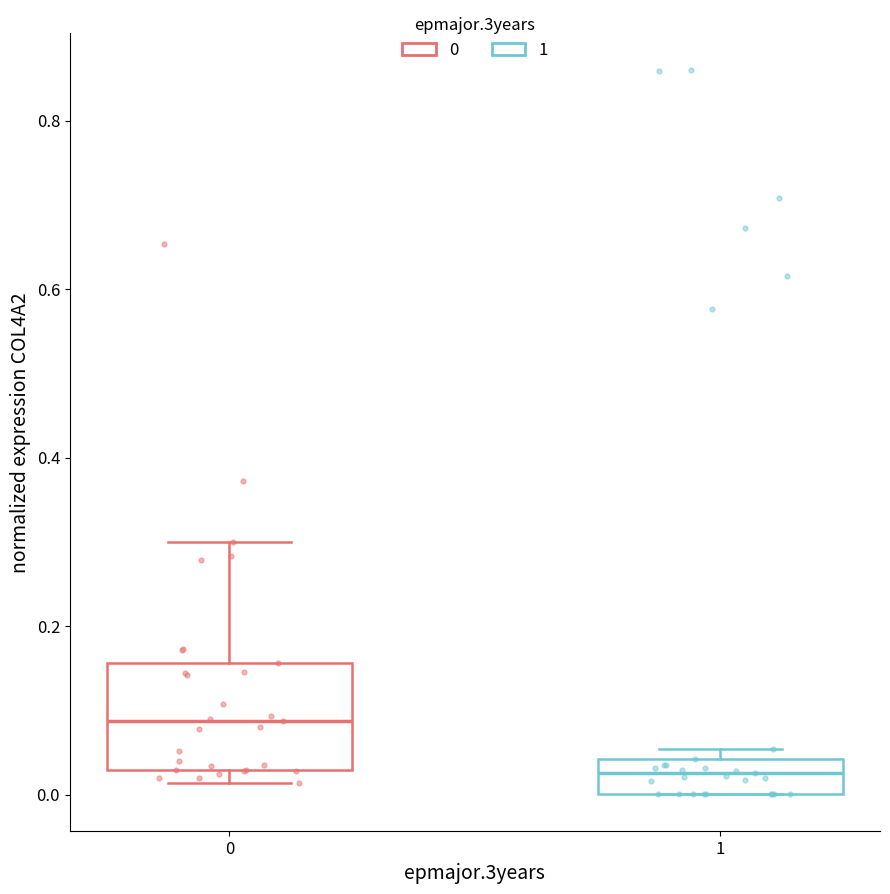

Reading left to right, transcribe this box plot: for each box, give where its median line is, the range the box spans, and where its two whiskers end, as read against the y-axis. The values are not printed on the chart, so give them approximately, as read against the axis.

0: median 0.08, box 0.02 to 0.16, whiskers 0.02 (just below the box's lower edge) to 0.30
1: median 0.02, box 0.00 to 0.04, whiskers 0.00 to 0.06